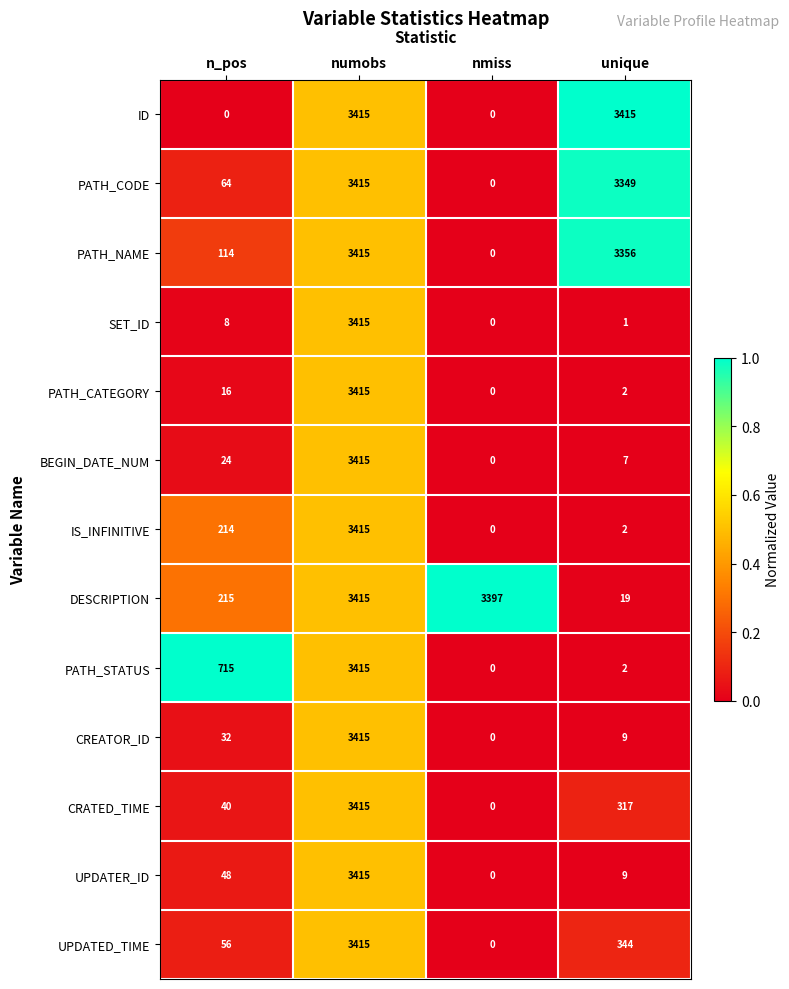

Rank the series at n_pos from highest to lowest value.

PATH_STATUS, DESCRIPTION, IS_INFINITIVE, PATH_NAME, PATH_CODE, UPDATED_TIME, UPDATER_ID, CRATED_TIME, CREATOR_ID, BEGIN_DATE_NUM, PATH_CATEGORY, SET_ID, ID